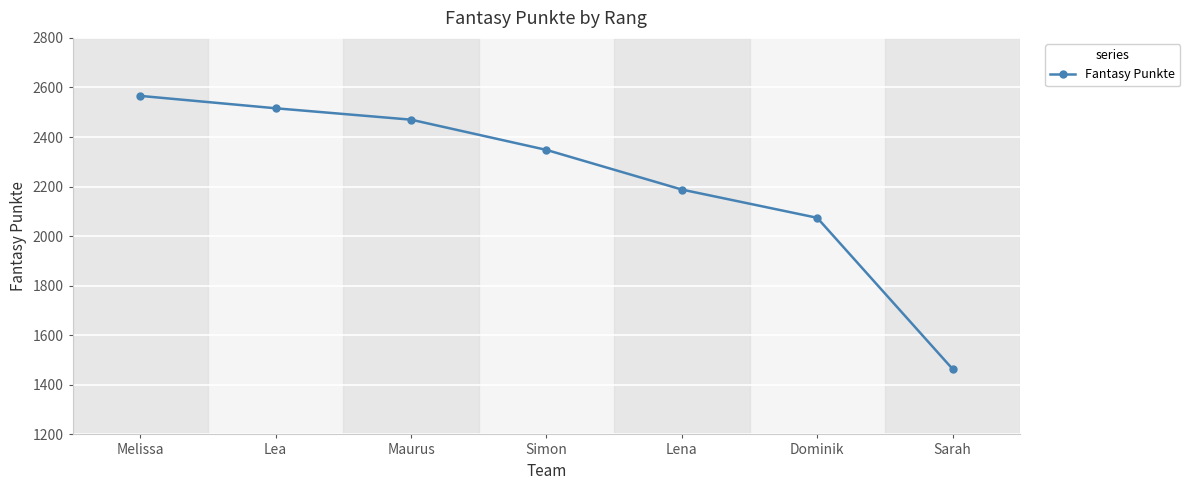

Reading right to left, transcribe all the data shown in this chart.

Sarah=1464	Dominik=2074	Lena=2188	Simon=2348	Maurus=2470	Lea=2516	Melissa=2566